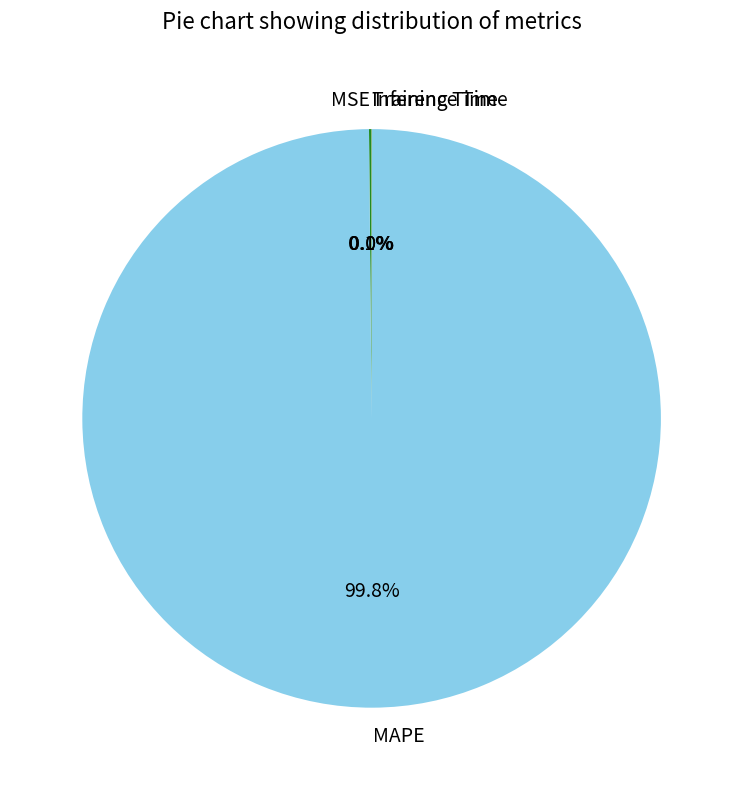

Which category accounts for the majority?

MAPE